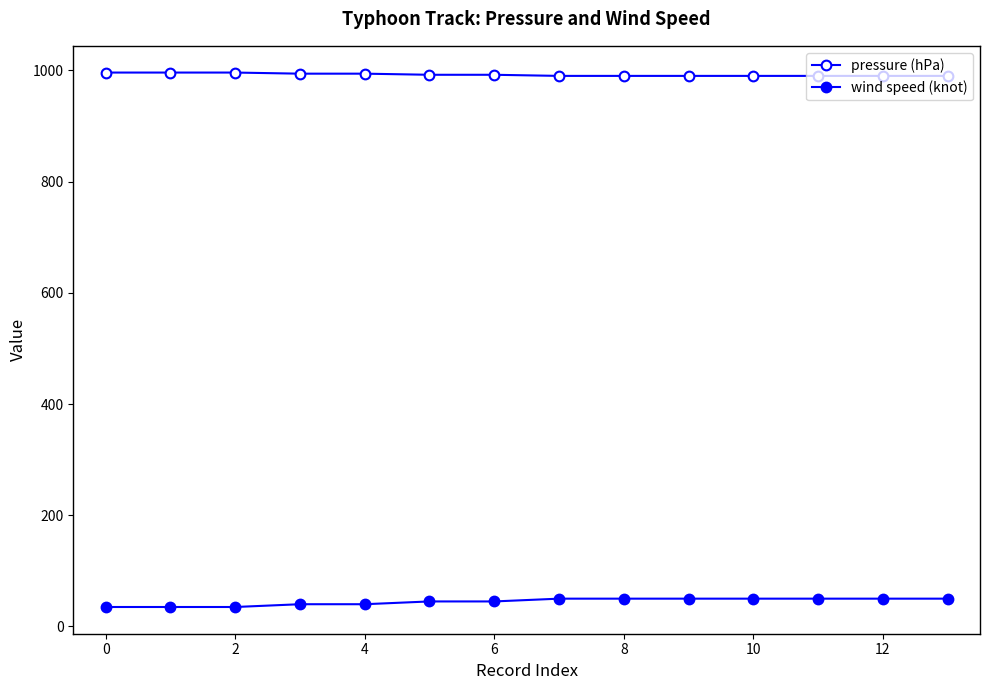

What is the value of the wind speed (knot) point at the 7th from the left?

45